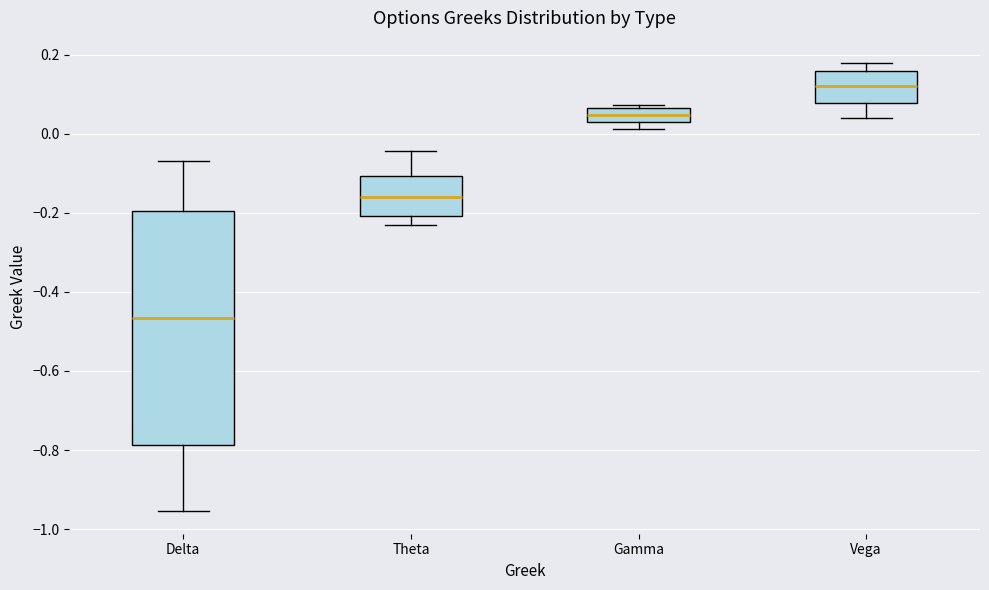

Which box has the lowest median line?

Delta